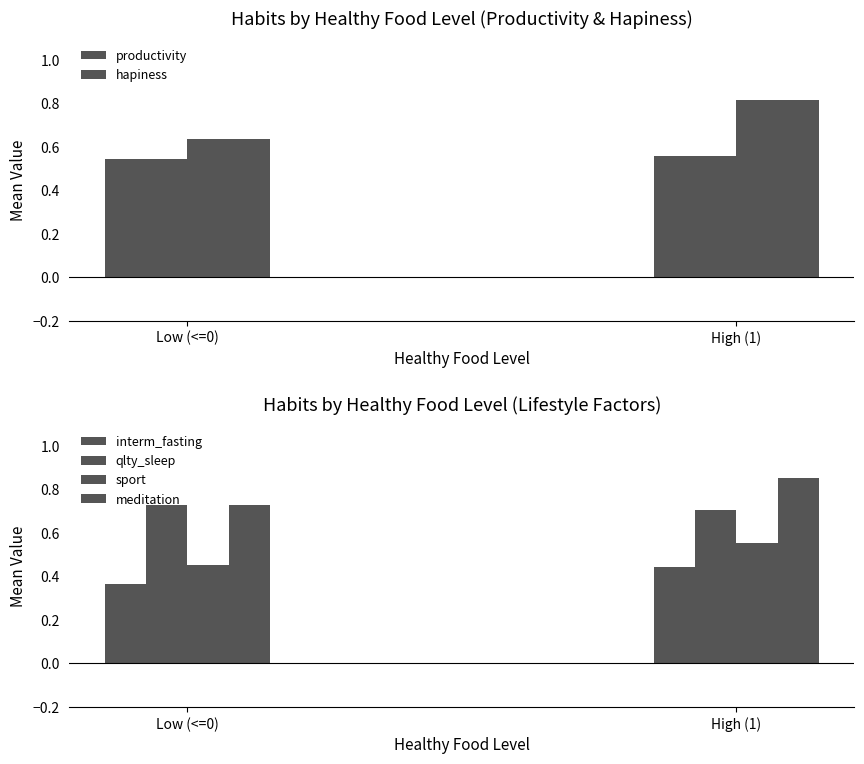

Which series has the largest total across all categories?

meditation